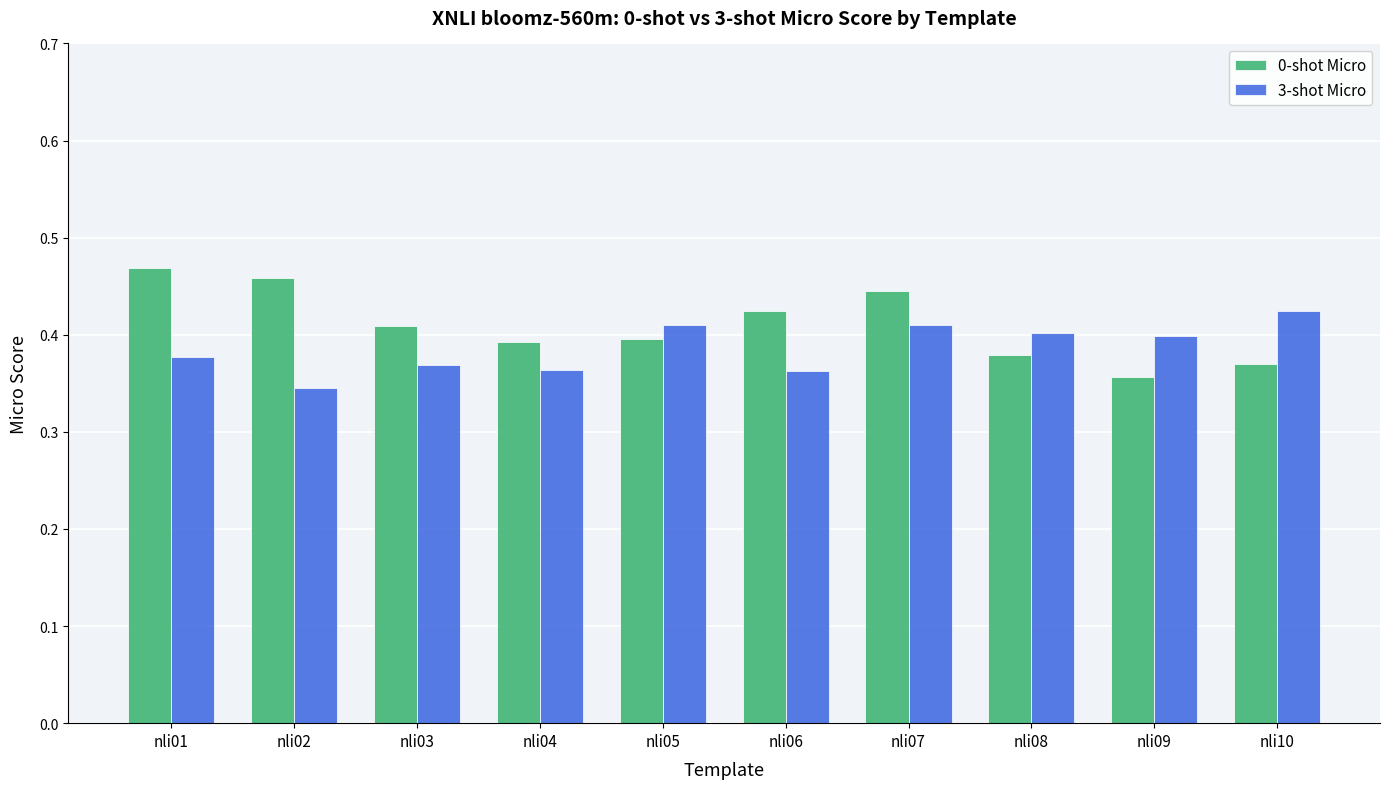

What is the sum of the 0-shot Micro values at nli08 and nli02?

0.8